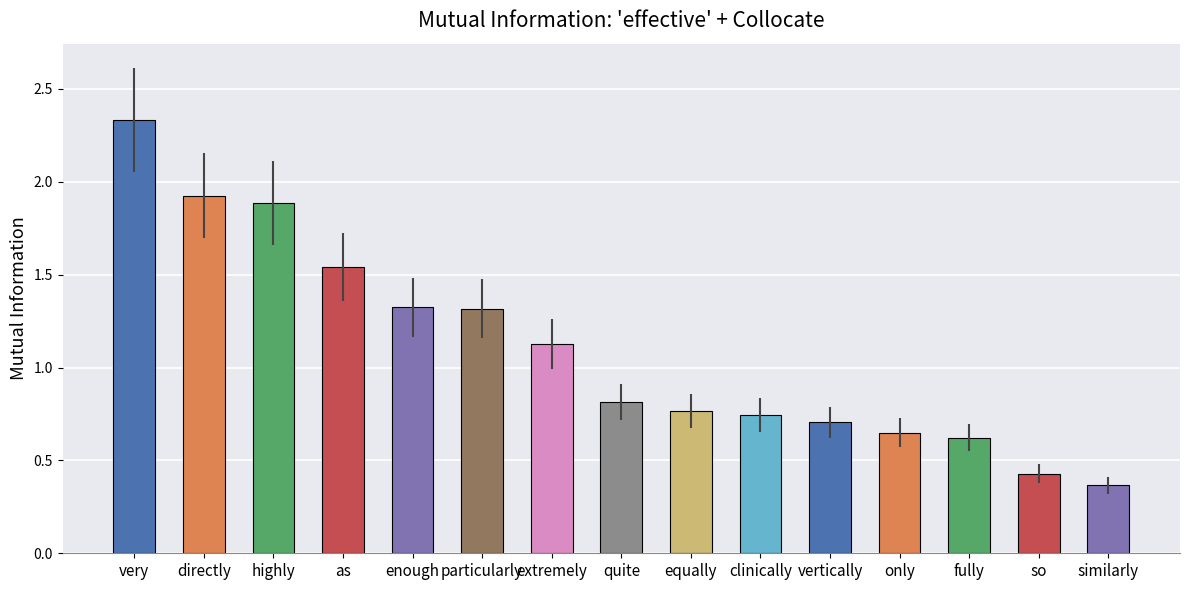

How many bars are there in total?

15